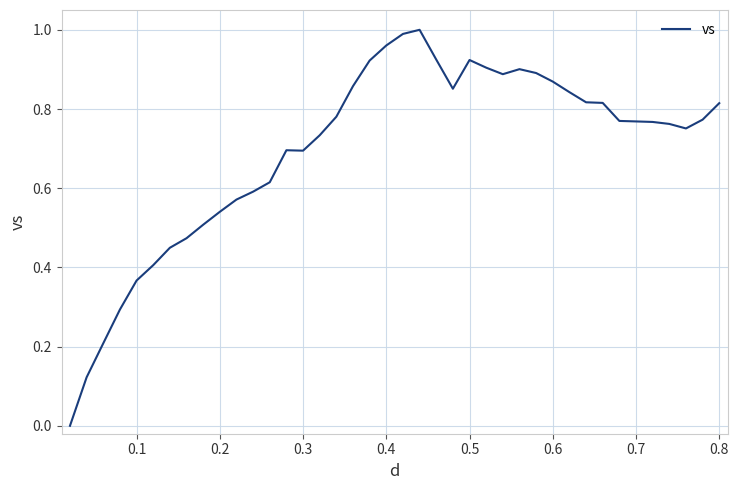

Is this an area chart (filled region under the line)?

No